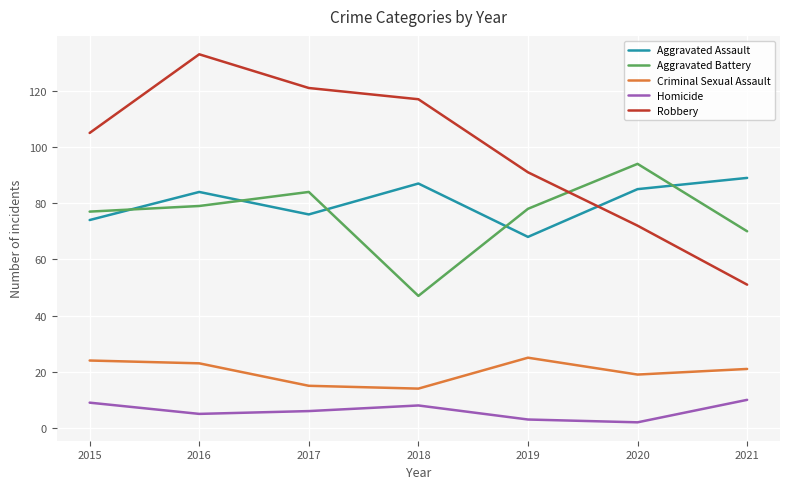

What is the difference between the maximum and minimum values in the Robbery series?

82